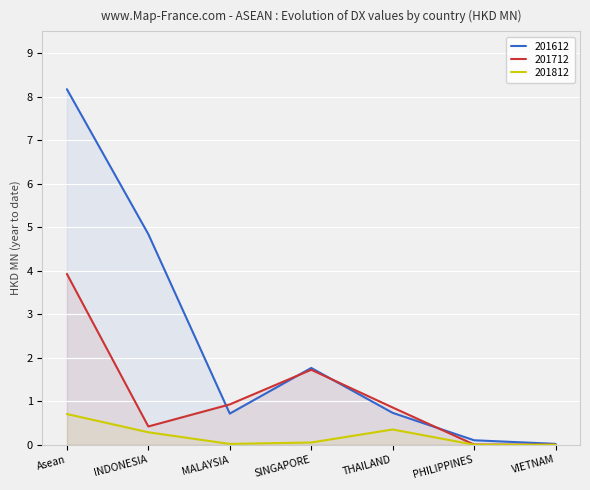

How many values in the 201712 series exceed 0?

6